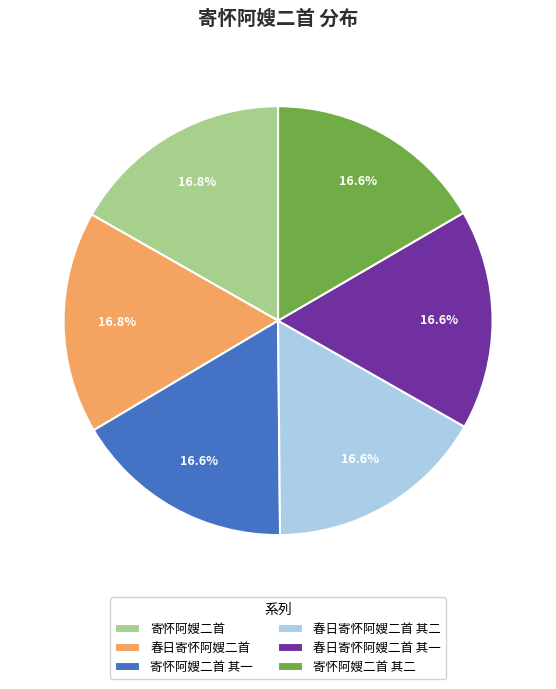

The 春日寄怀阿嫂二首 其二 slice represents 17% of the pie. True or false?

True